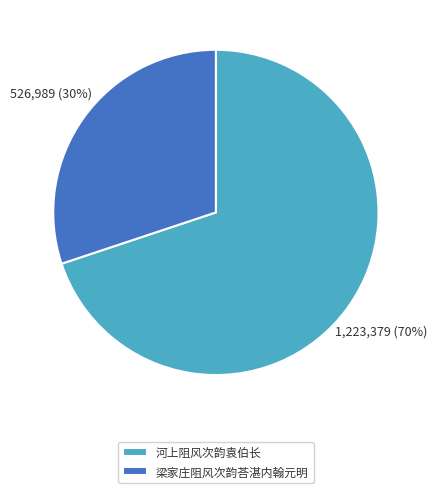

Is the sum of 梁家庄阻风次韵荅湛内翰元明 and 河上阻风次韵袁伯长 greater than half?

Yes